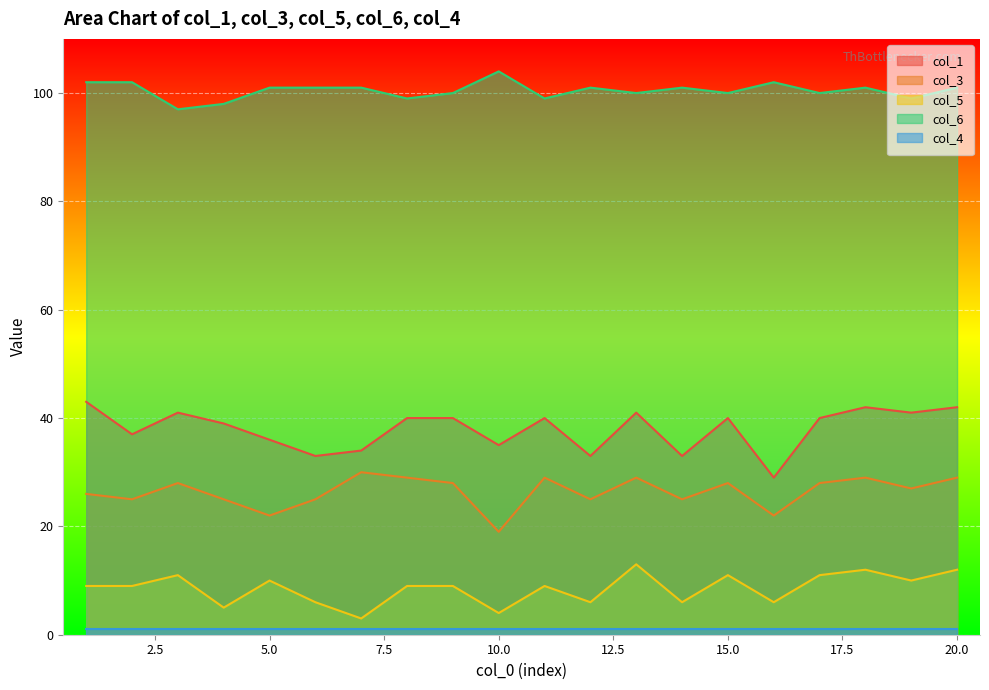

Where is the first local maximum for col_1?

3